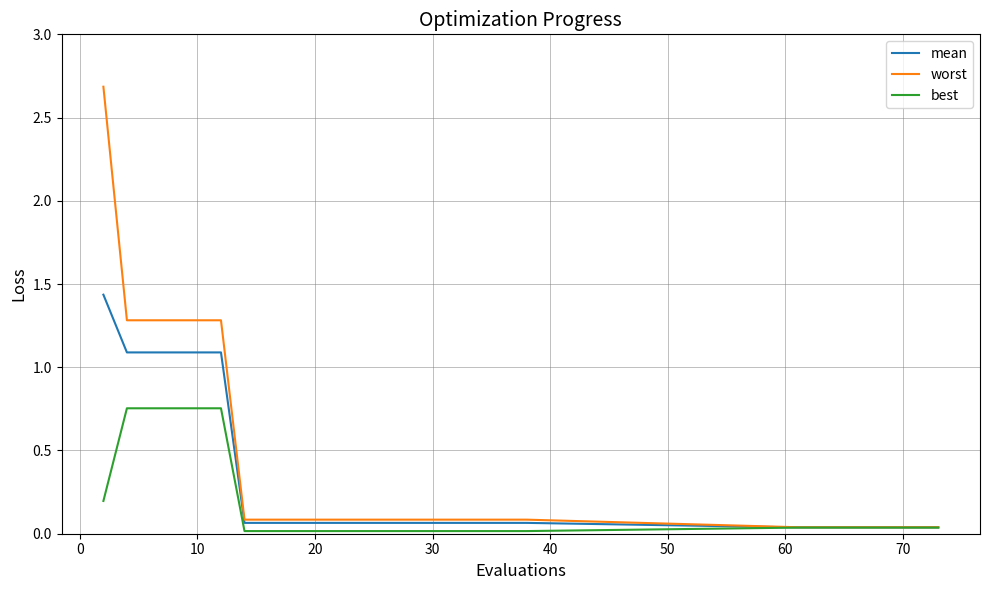

Which series has the largest range (max minus min)?

worst